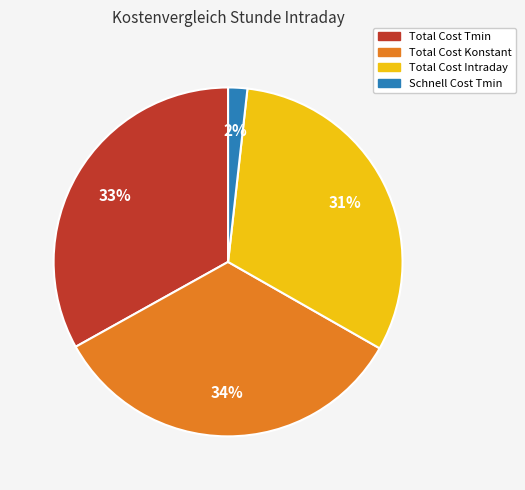

Rank the categories by value from highest to lowest.

Total Cost Konstant, Total Cost Tmin, Total Cost Intraday, Schnell Cost Tmin